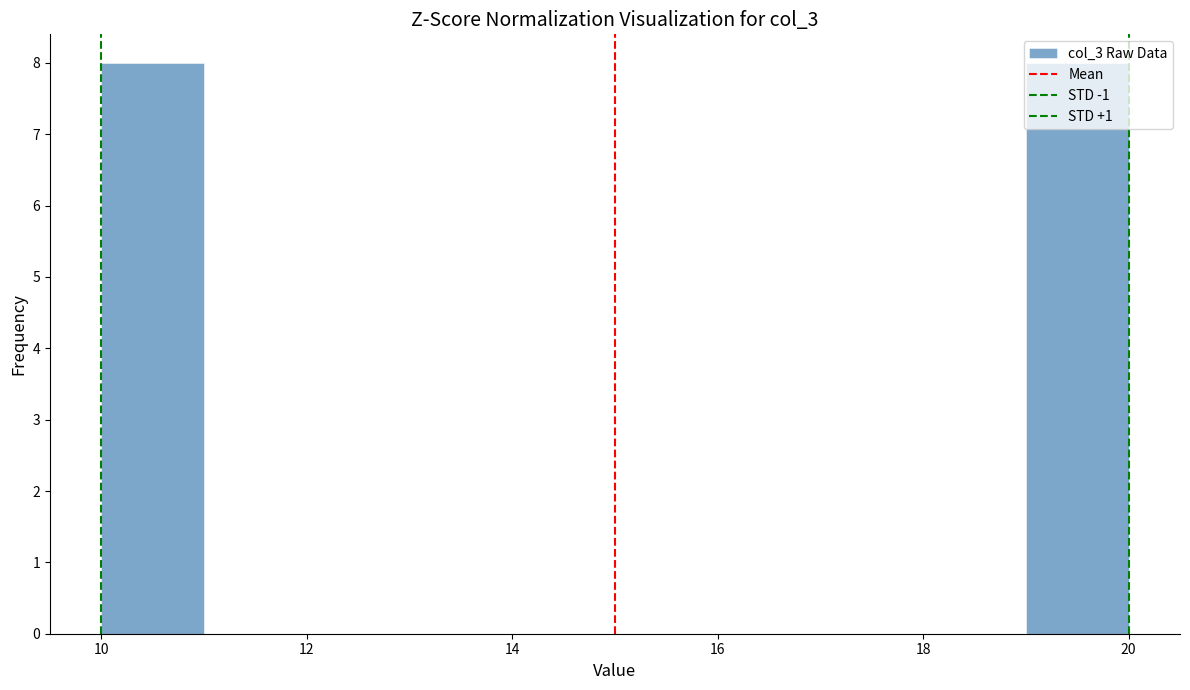

What is the height of the bar covering 10 to 11 on the x-axis? The values are not printed on the chart, so give them approximately, as read against the axis.

8